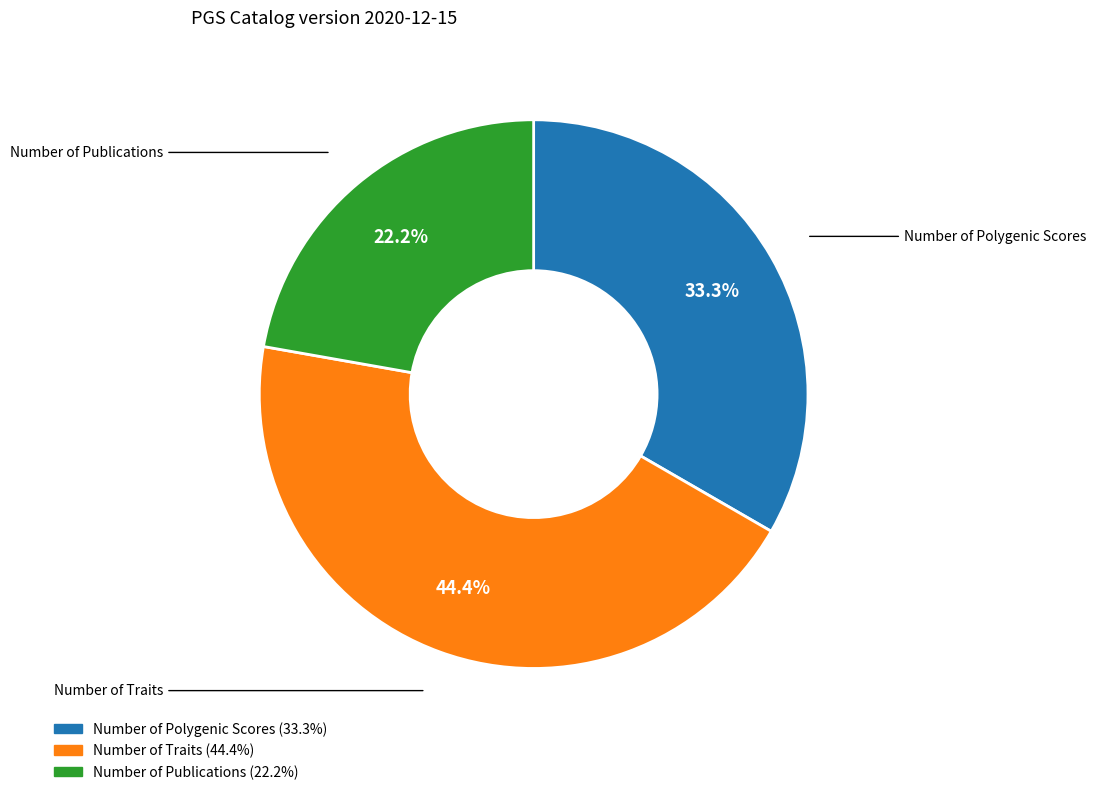

Is Number of Traits the majority of the pie?

No